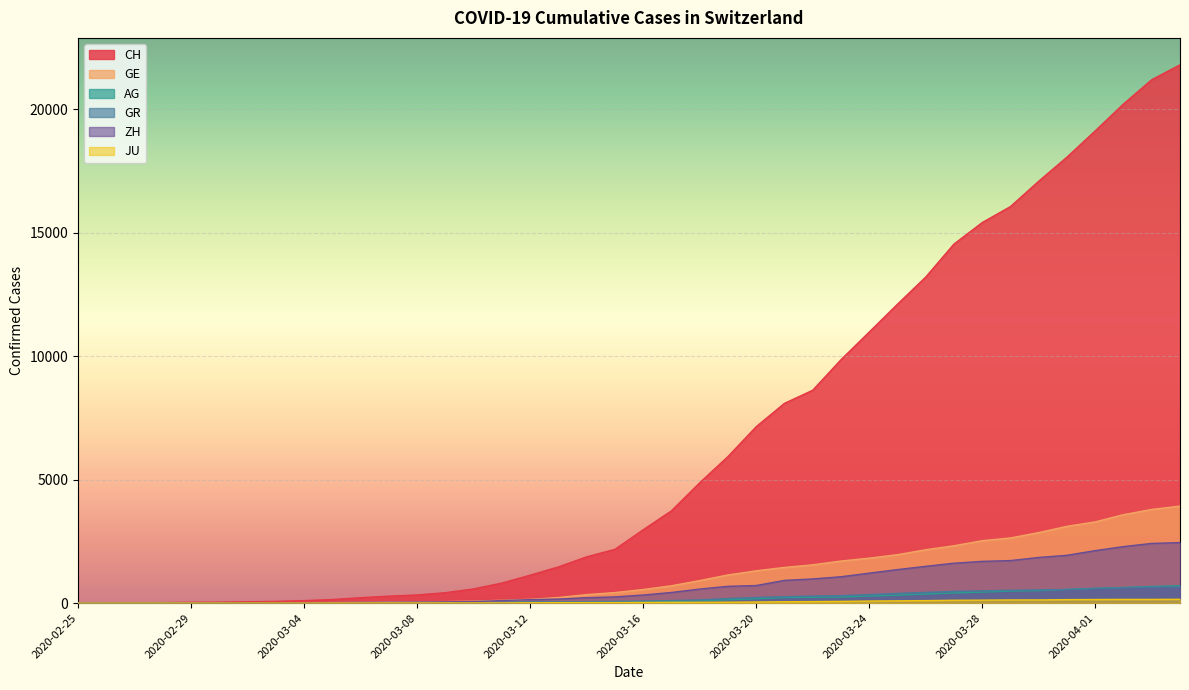

True or false: ZH and CH intersect in this chart.

False